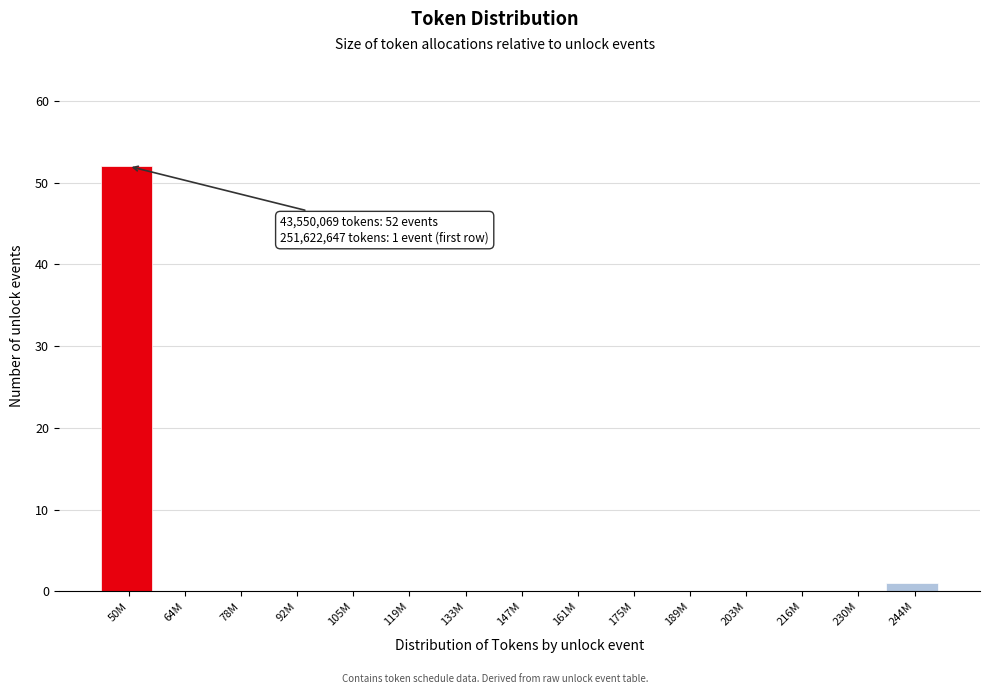

Reading right to left, list all the values displayed in this chart.

244M=1	230M=0	216M=0	203M=0	189M=0	175M=0	161M=0	147M=0	133M=0	119M=0	105M=0	92M=0	78M=0	64M=0	50M=52